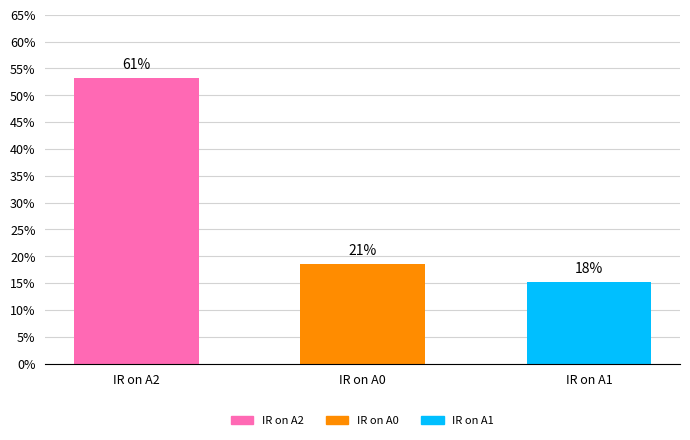

At which label is the value closest to 0?

IR on A1